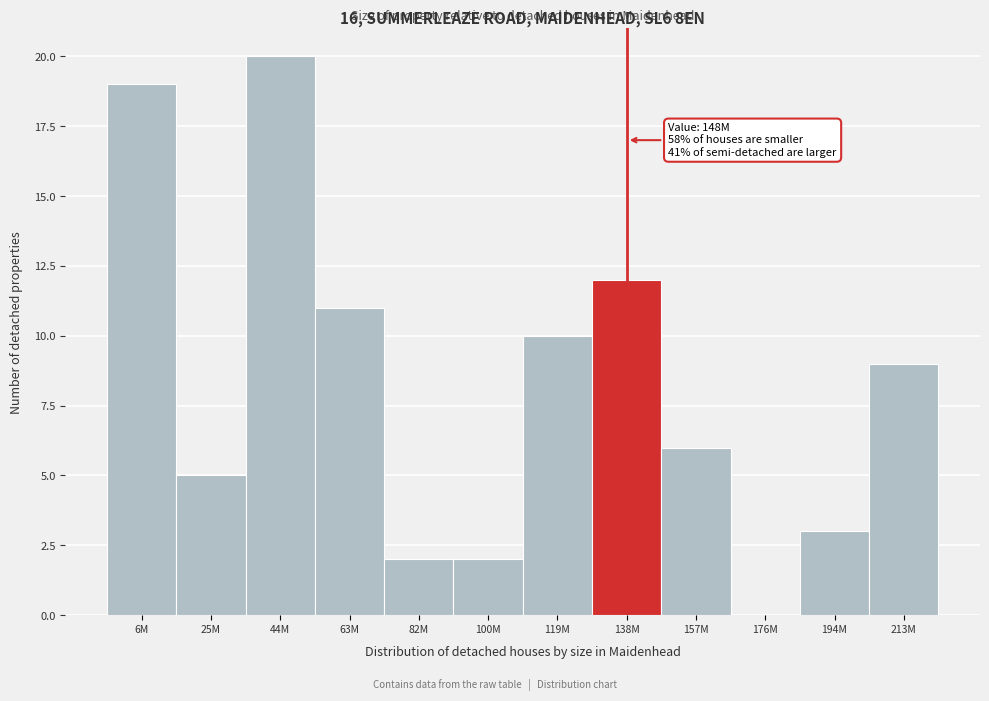

Reading left to right, transcribe all the data shown in this chart.

6M=19	25M=5	44M=20	63M=11	82M=2	100M=2	119M=10	138M=12	157M=6	176M=0	194M=3	213M=9